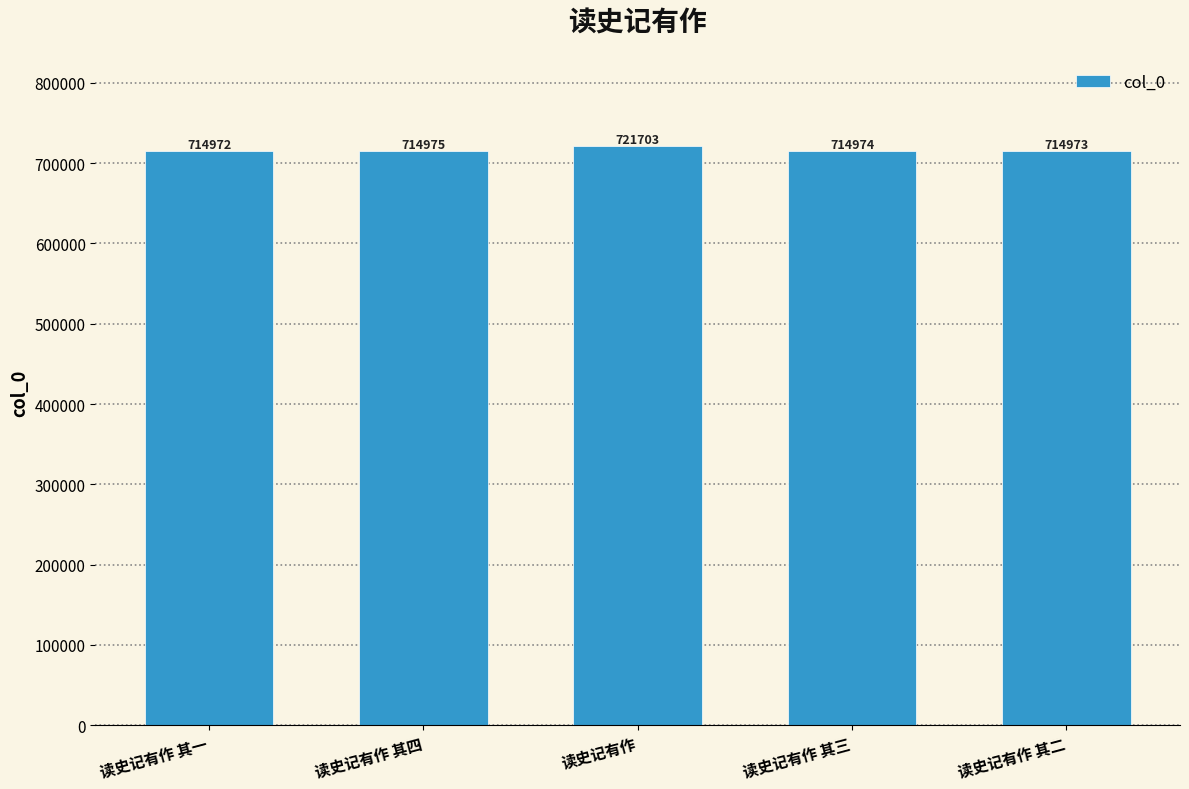

Count the number of categories in the chart.

5